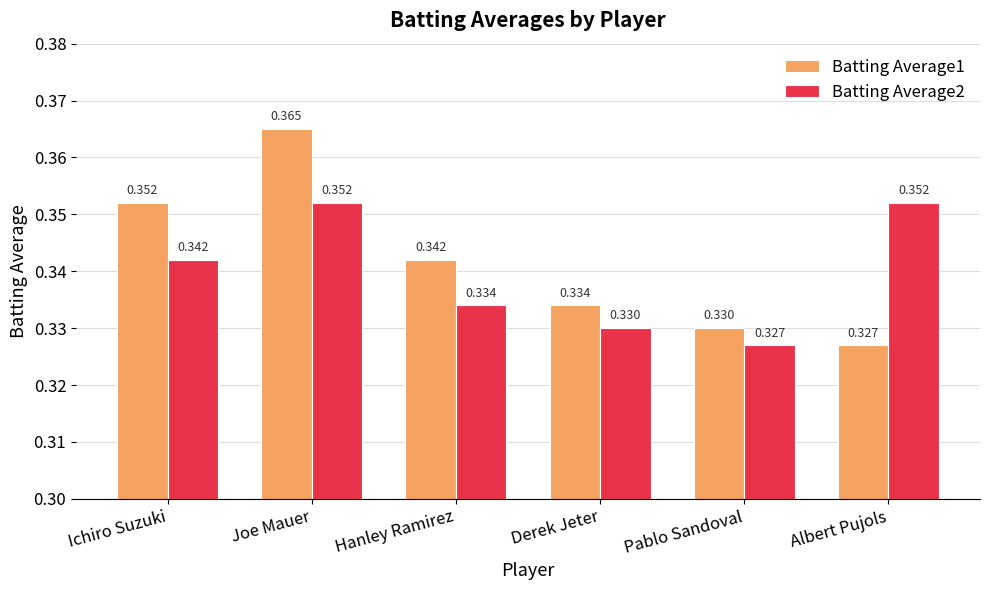

Which category has the lowest value in the Batting Average2 series?

Pablo Sandoval